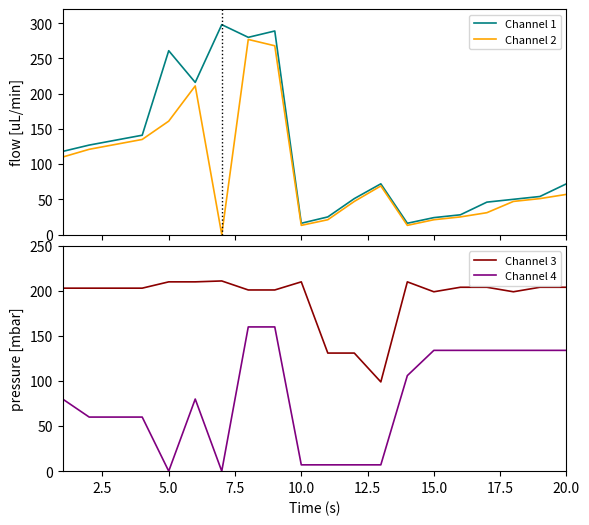

True or false: Channel 3 and Channel 4 intersect in this chart.

False